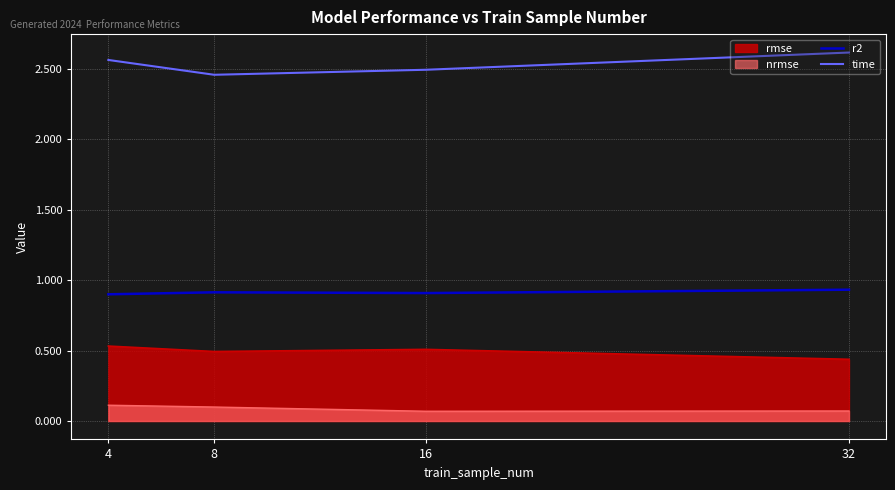

What are all the series names shown in the legend?

rmse, nrmse, r2, time